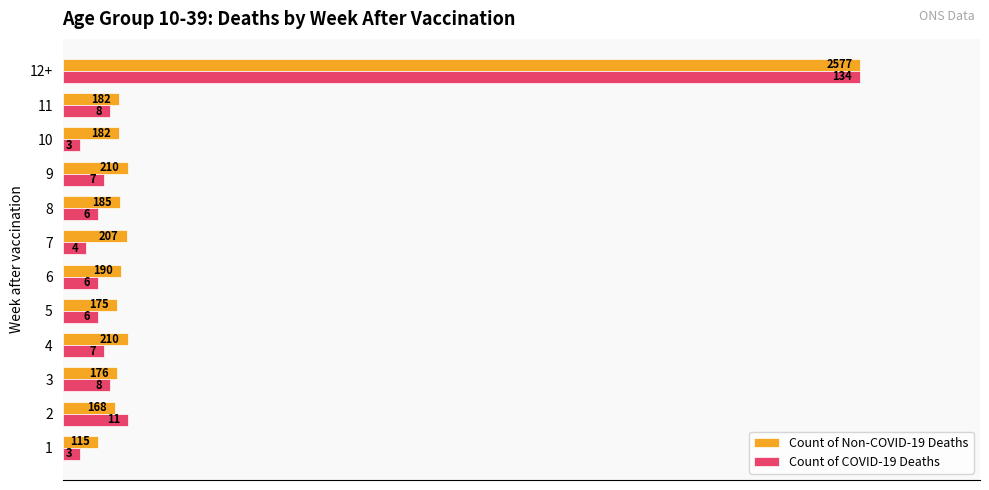

What are all the series names shown in the legend?

Count of Non-COVID-19 Deaths, Count of COVID-19 Deaths